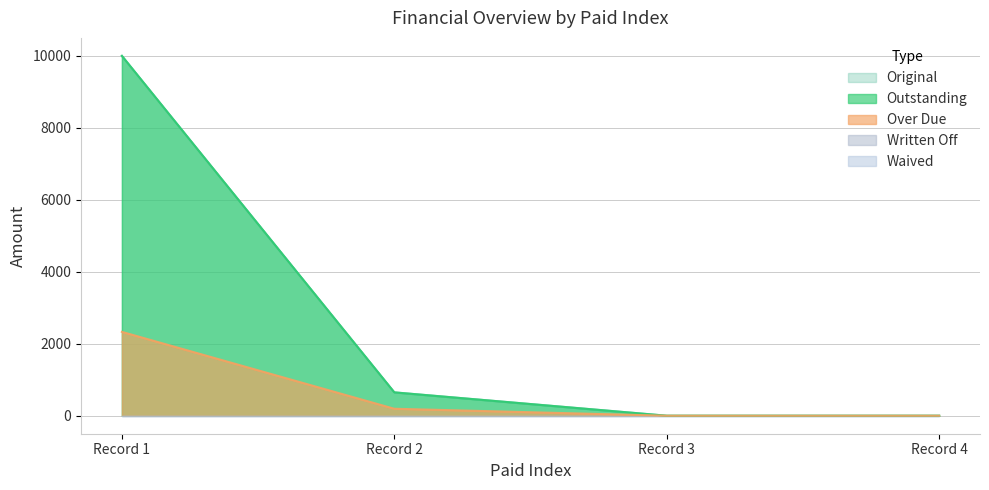

True or false: Over Due and Original intersect in this chart.

False